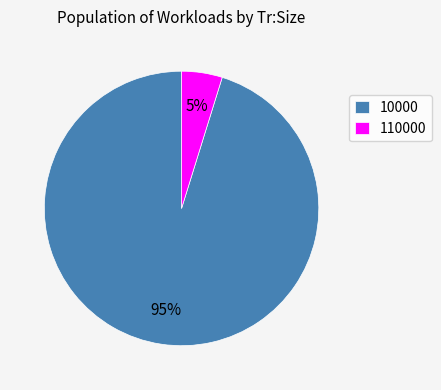

Count the number of slices in the pie.

2